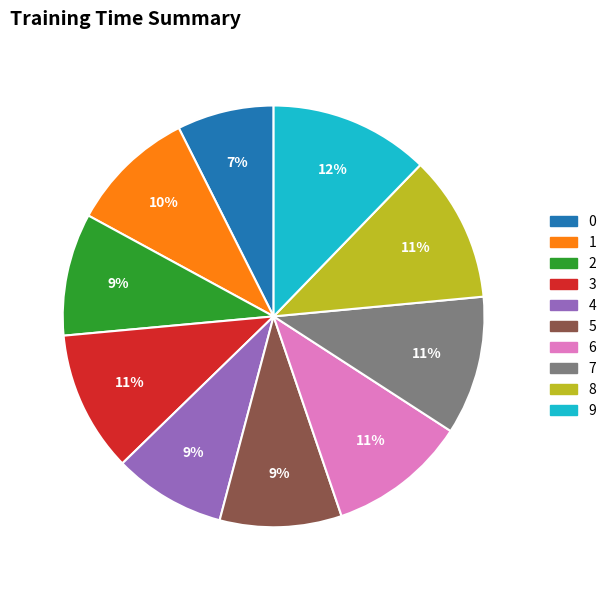

Between 9 and 0, which is larger?

9